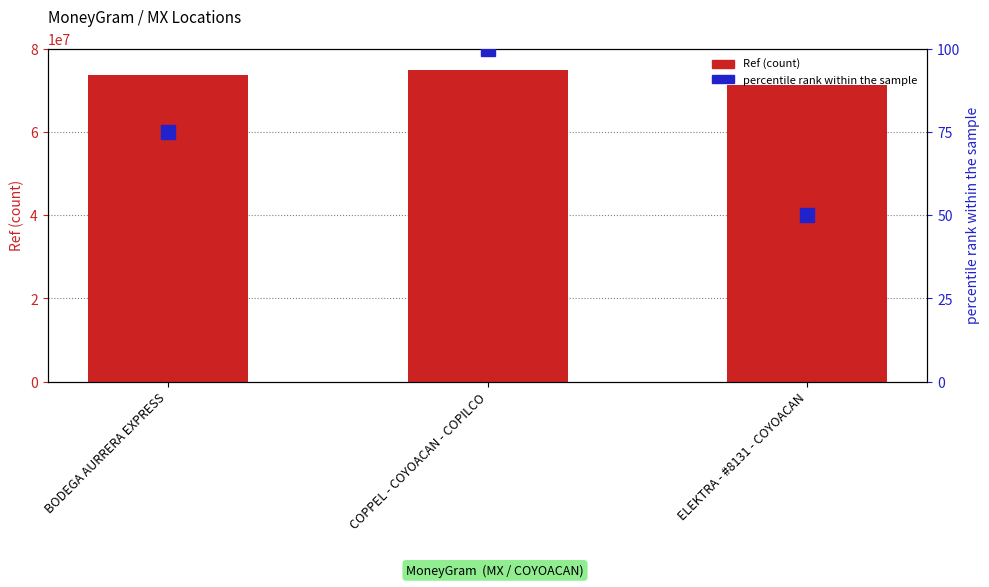

Rank the series by their maximum value, from lowest to highest.

percentile rank within the sample, Ref (count)